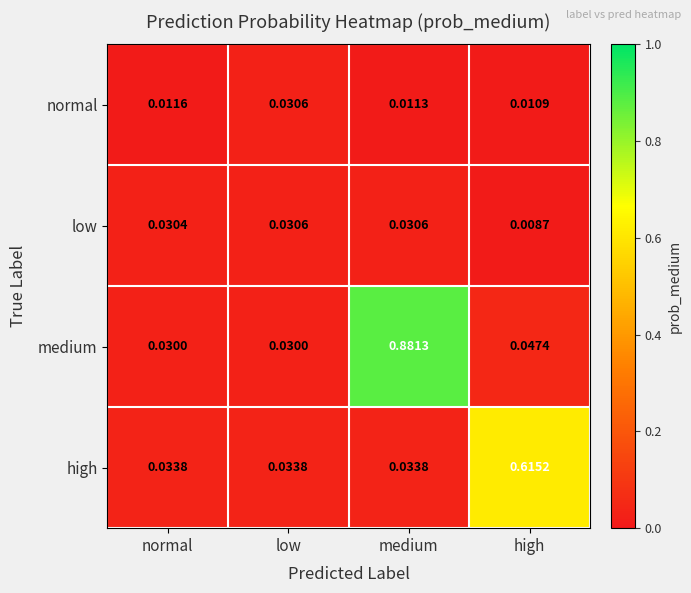

Which series has the largest total across all categories?

medium